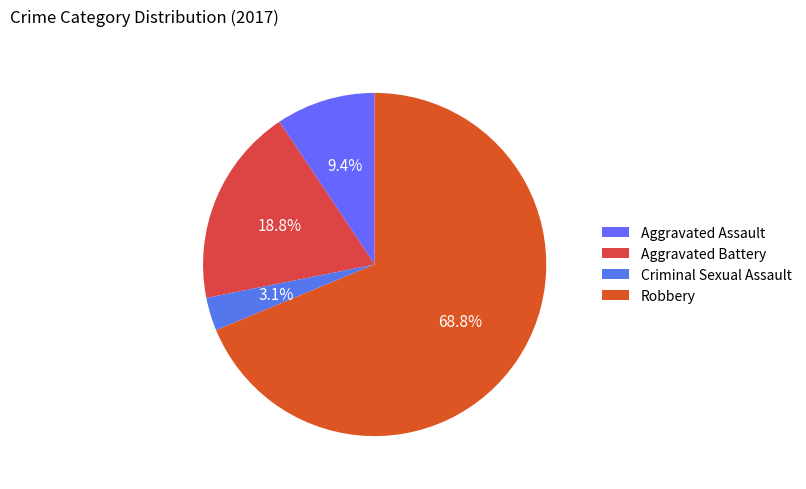

How many segments does this pie chart have?

4